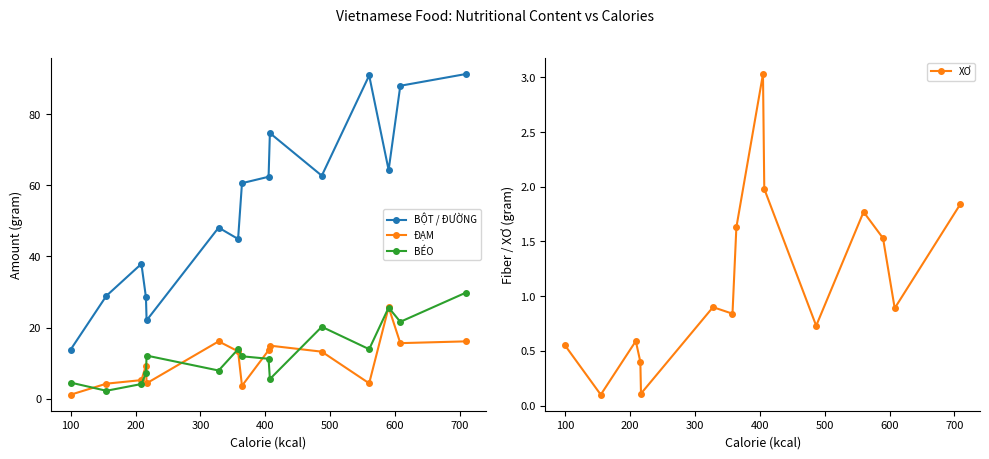

What is the highest value of the ĐẠM series?

25.7